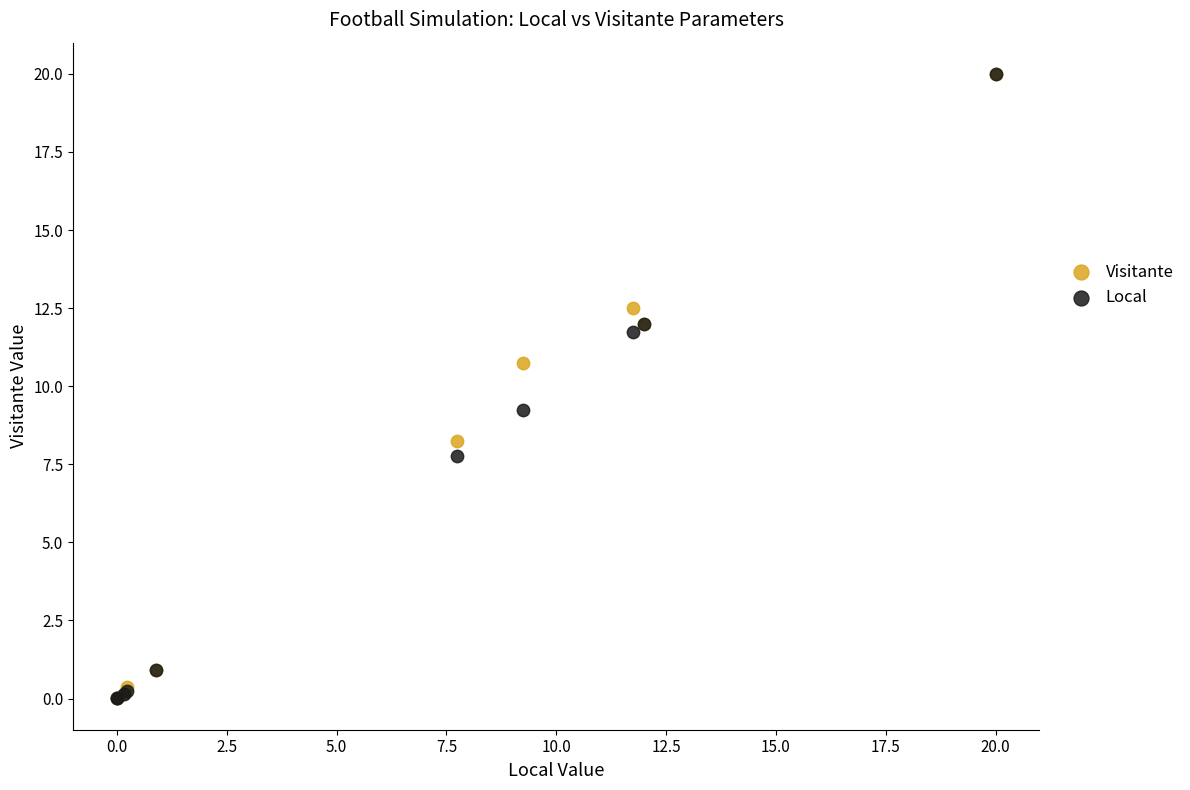

What are all the series names shown in the legend?

Visitante, Local